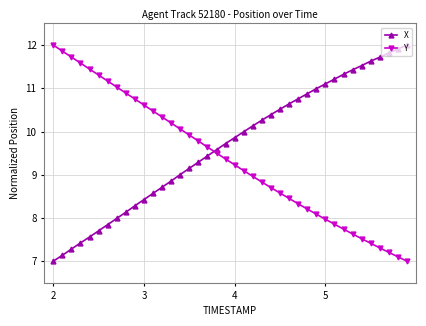

What are all the series names shown in the legend?

X, Y